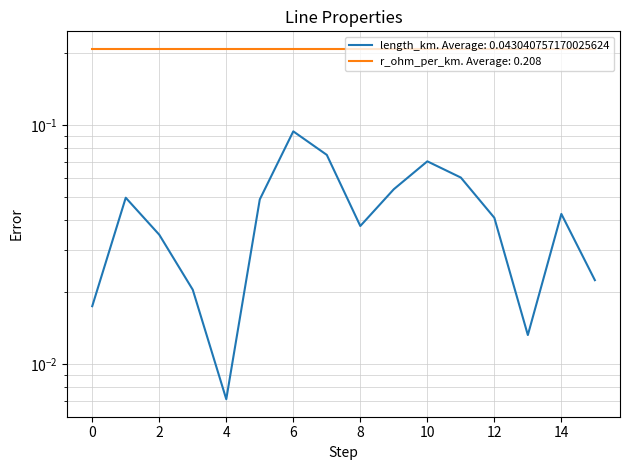

The chart shows a value of 0.0 at 14. True or false?

True